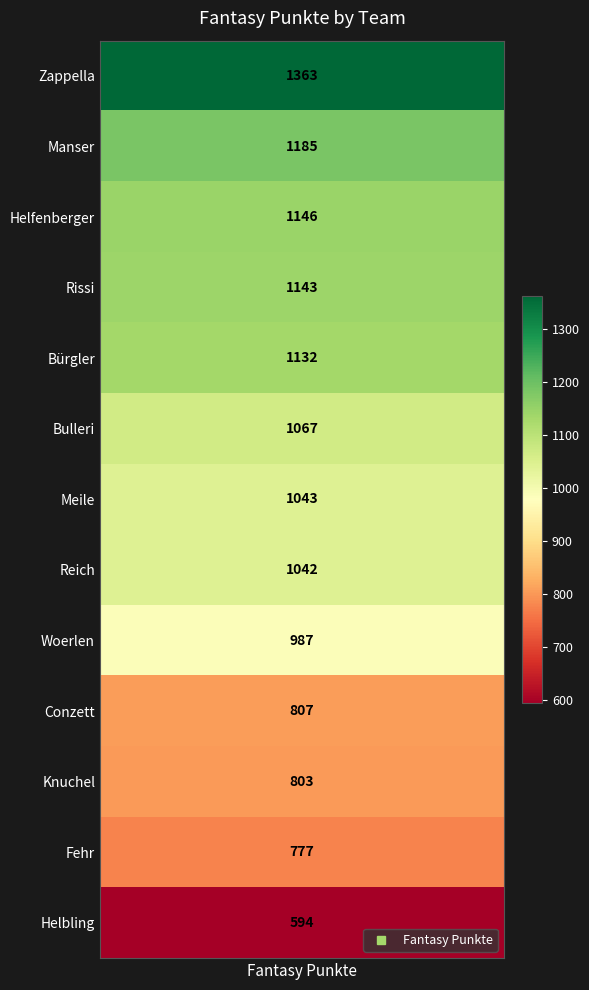

How many values exceed 1043?

6